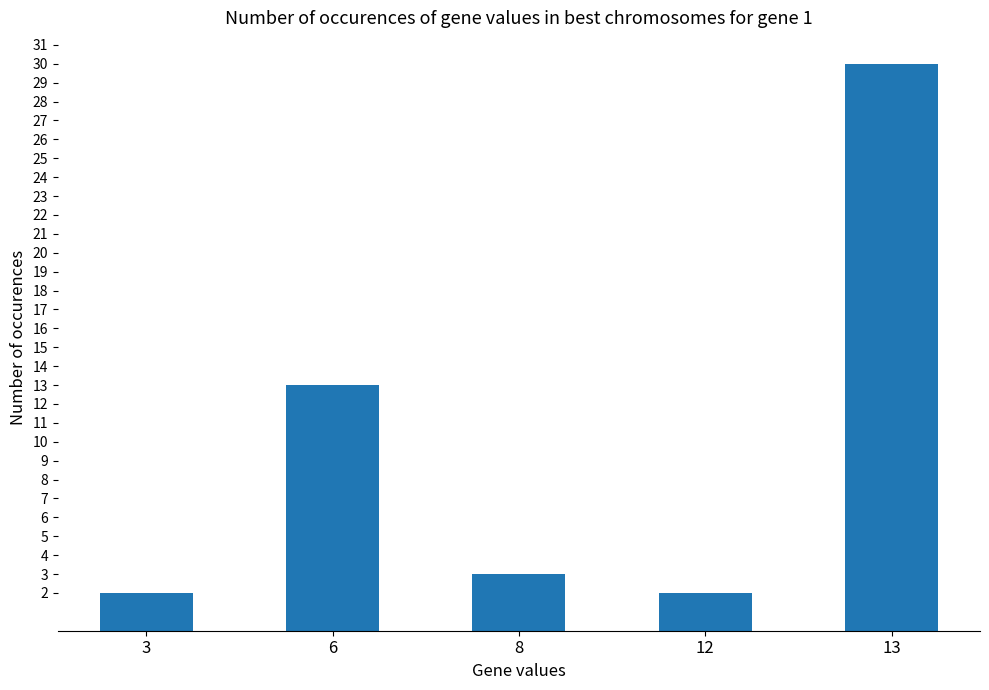

Reading right to left, what are all the values shown in this chart?

13=30	12=2	8=3	6=13	3=2